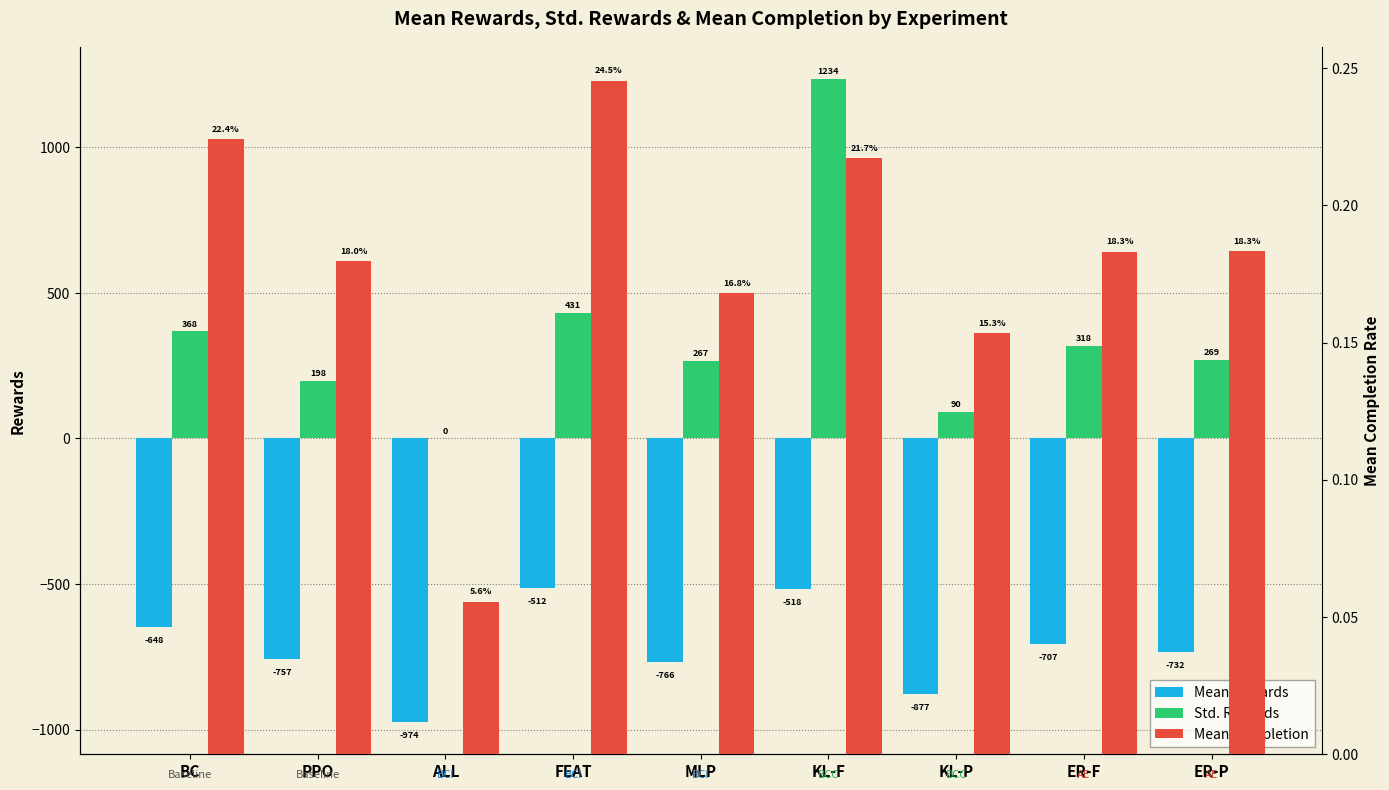

Where does the Mean Rewards series first go above -732?

BC